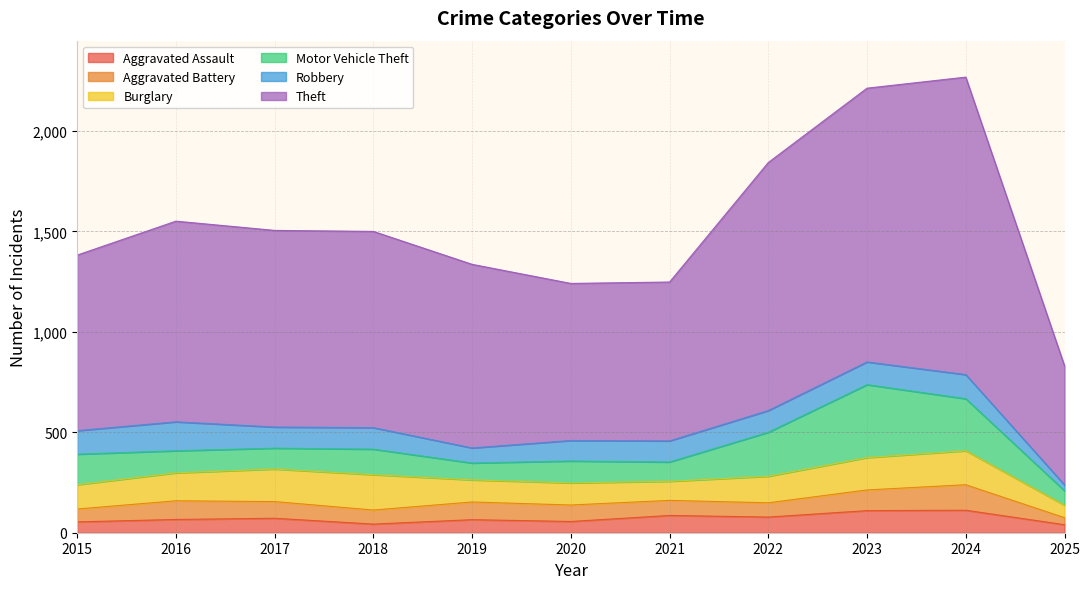

Which series has the largest range (max minus min)?

Theft